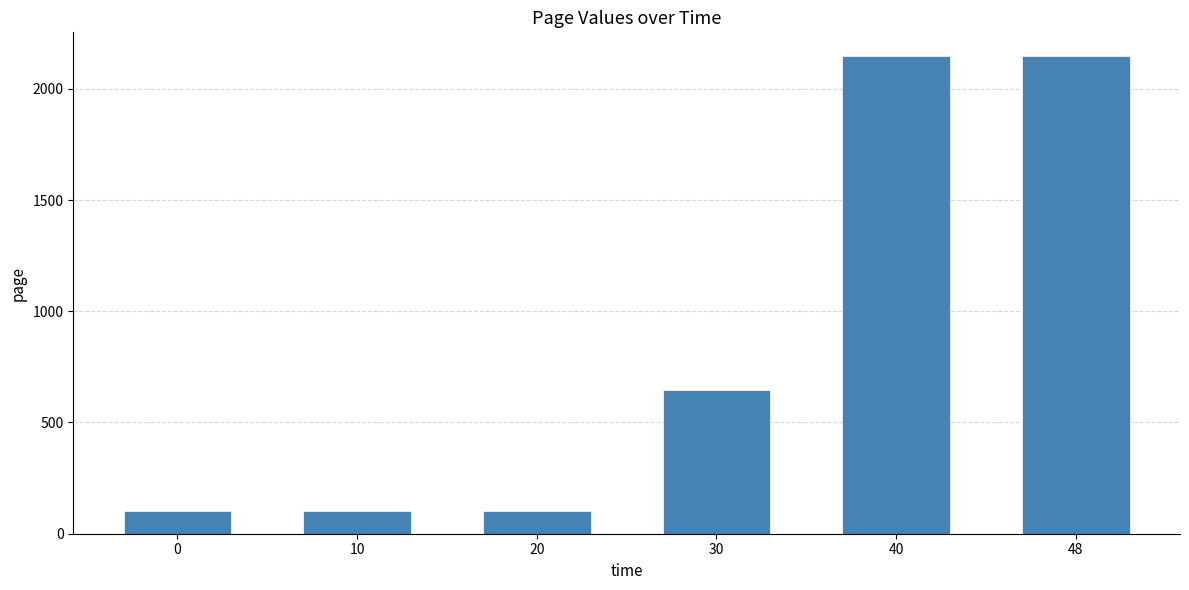

Approximately how many times larger is the value at 0 compared to 30?

0.2